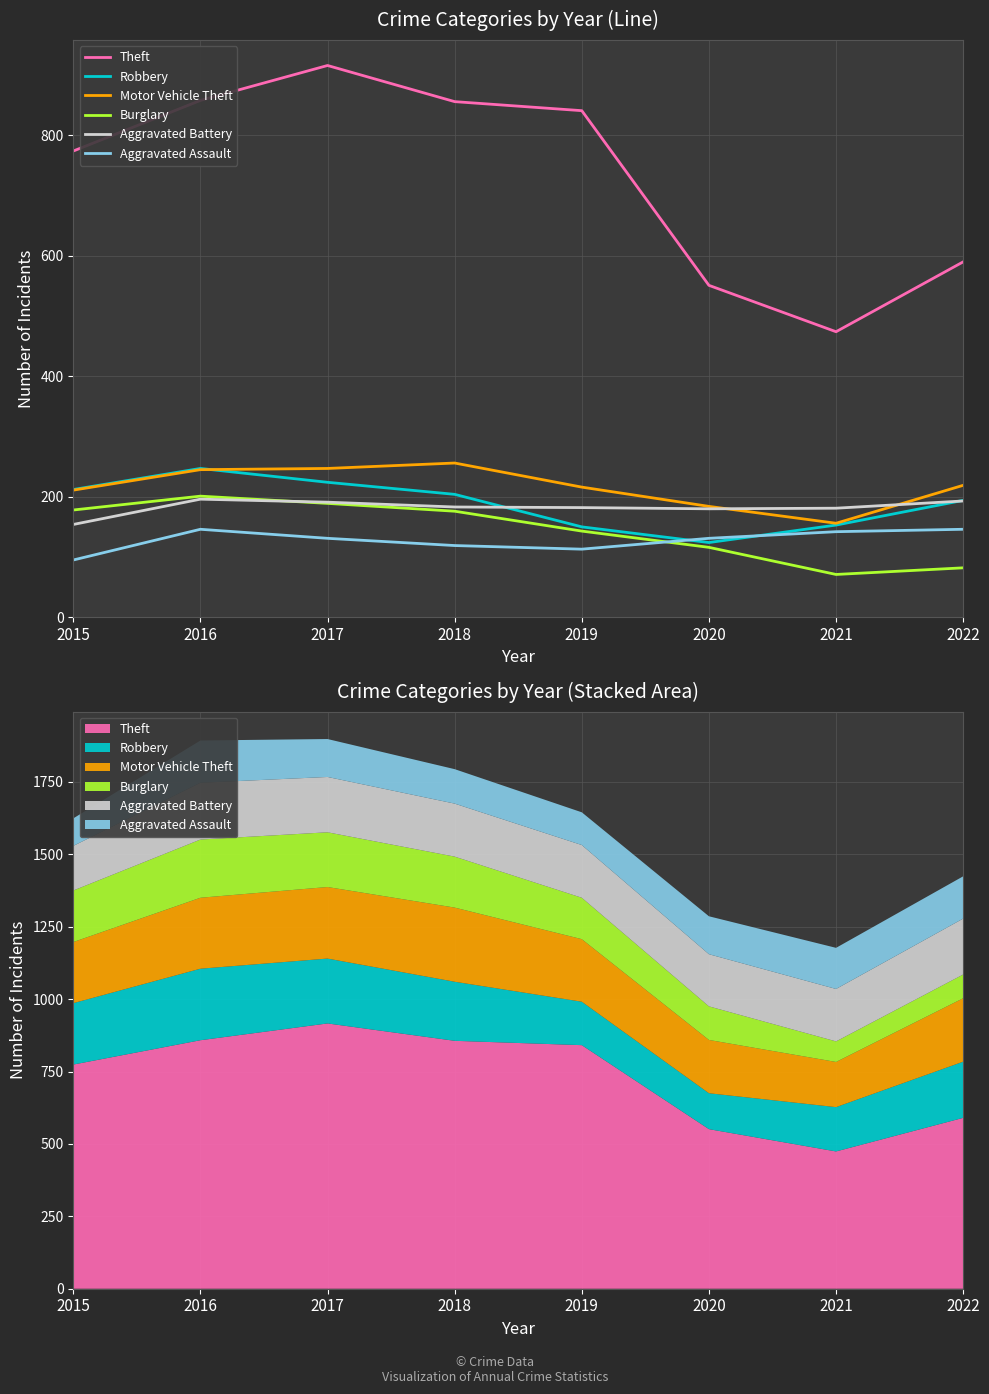

True or false: Motor Vehicle Theft has more than 1 interior local peaks.

False